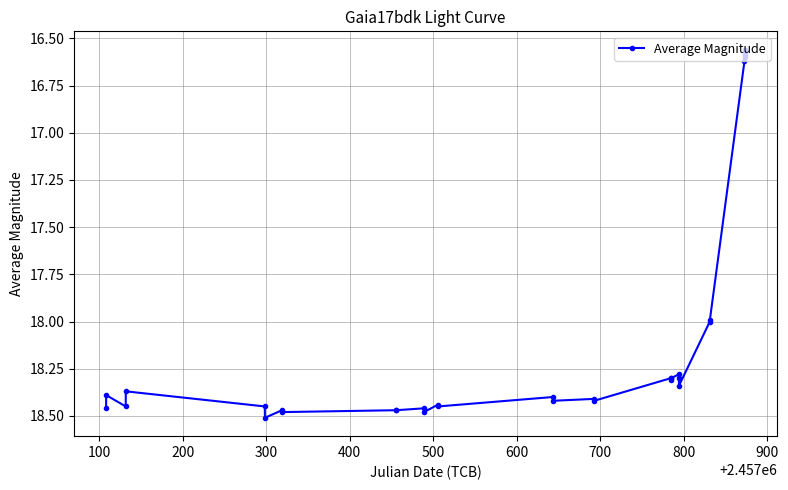

What is the sum of all values?

593.9